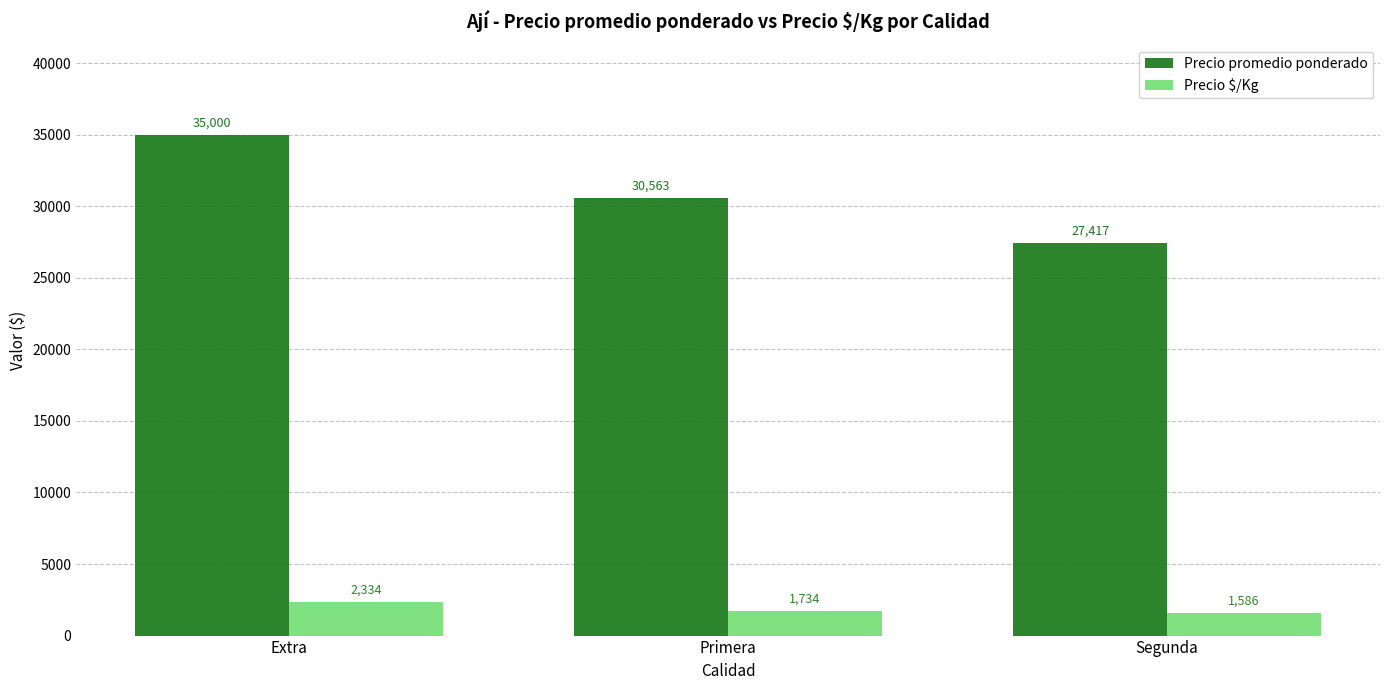

Are the bars grouped side by side (vs. stacked)?

Yes